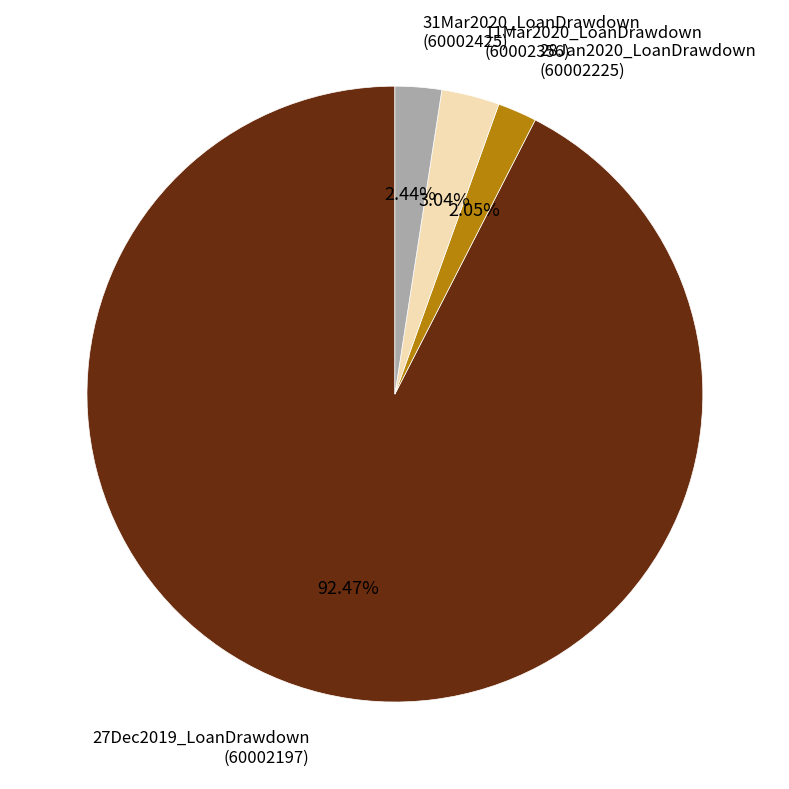

How many slices are in this pie chart?

4